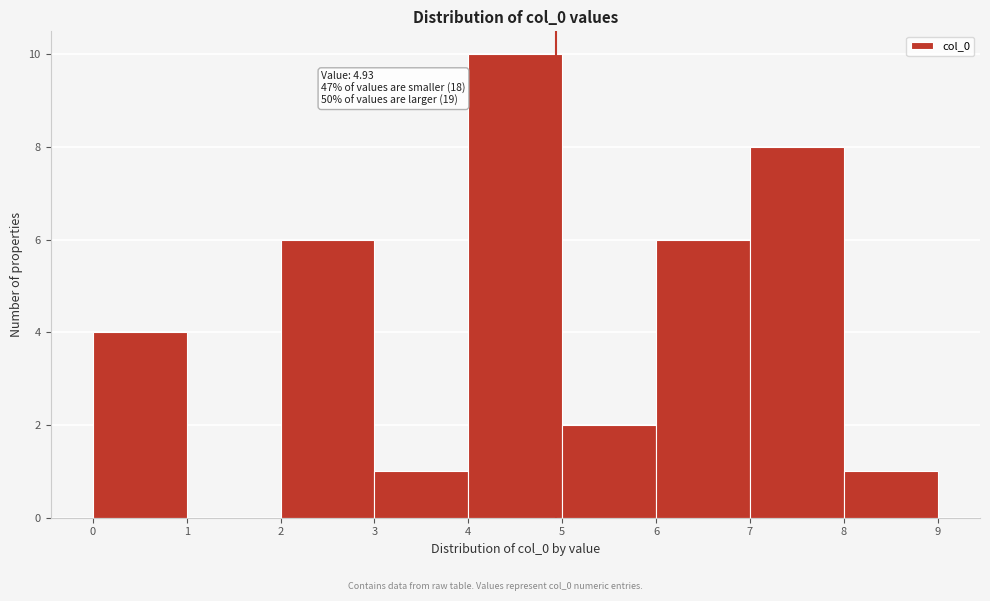

Over which range of the x-axis is the bar tallest?

4 to 5